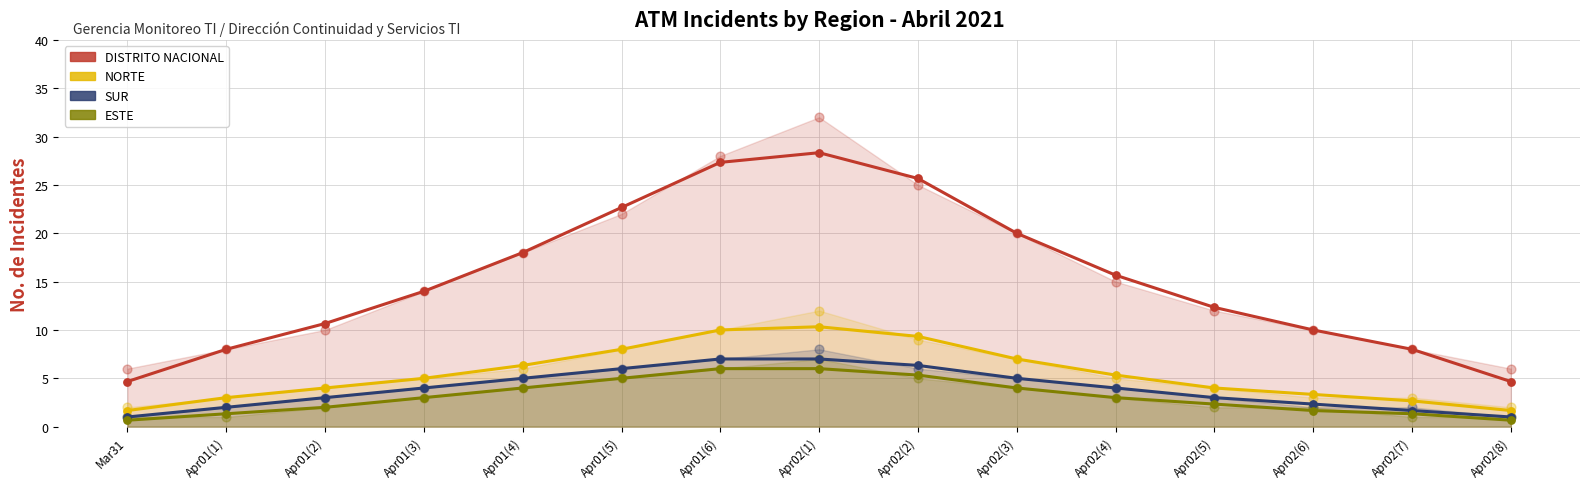

At how many categories does at least one series exceed 25?

3